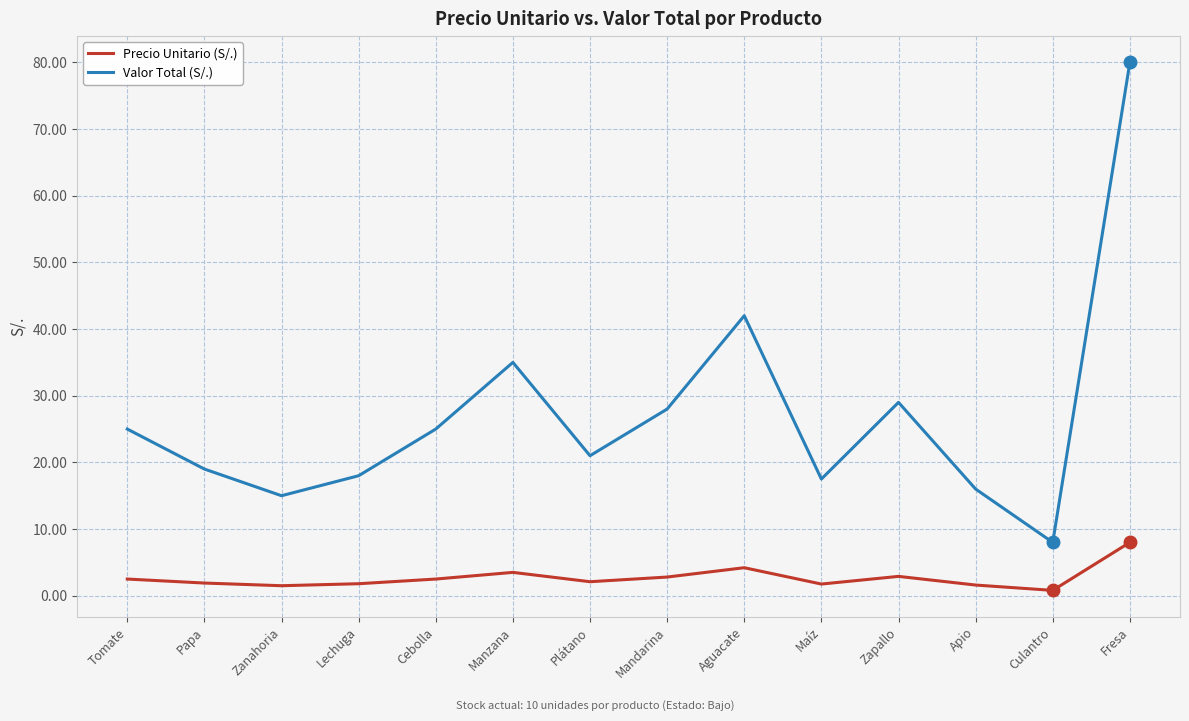

What is the difference between the maximum and minimum values in the Precio Unitario (S/.) series?

7.2